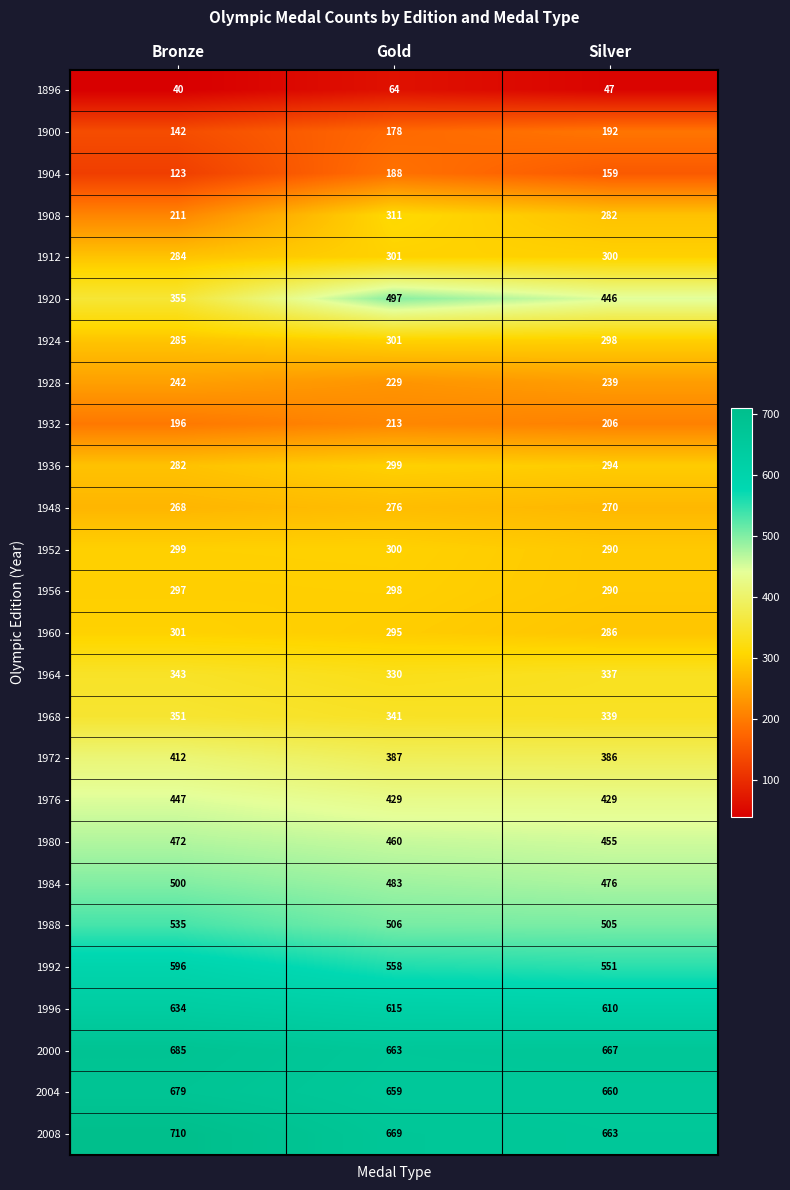

At how many categories does at least one series exceed 83?

3